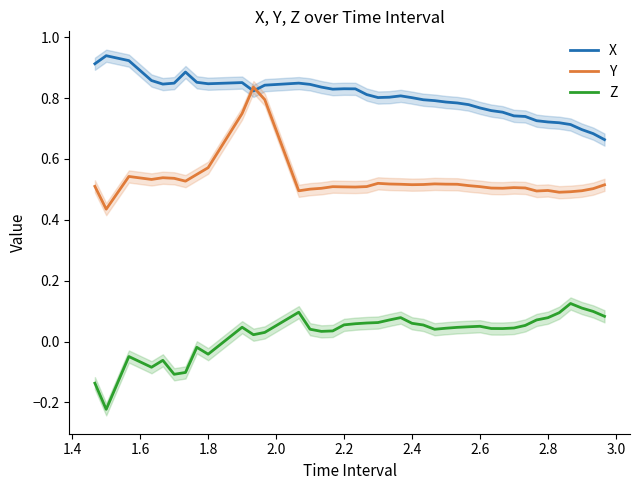

Is this an area chart (filled region under the line)?

No